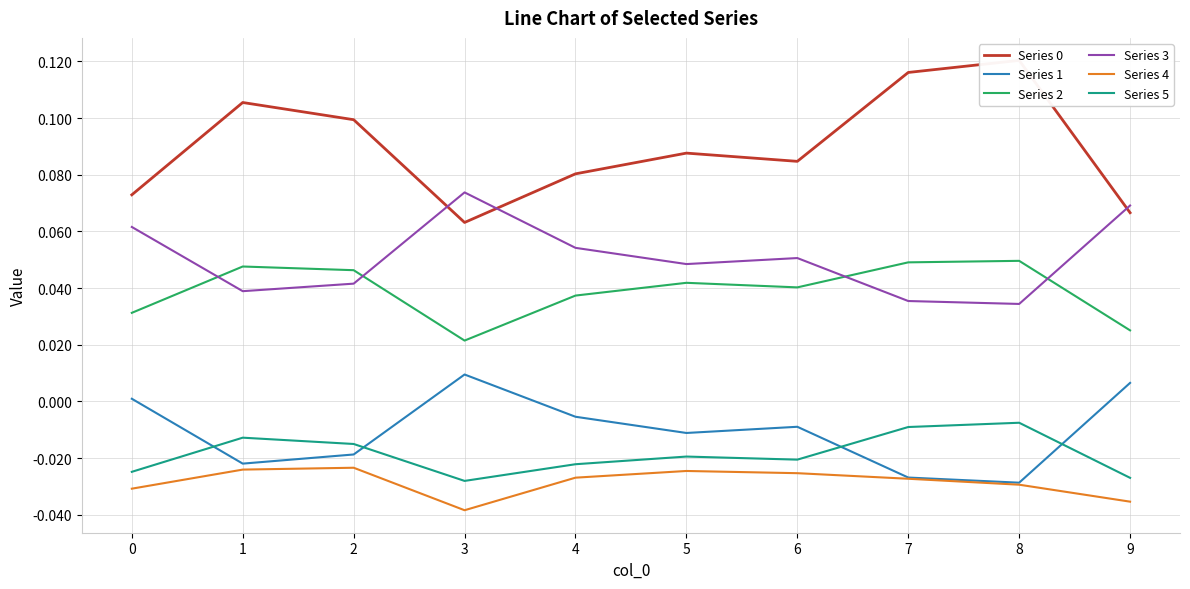

At which category is the sum across all series the highest?

8